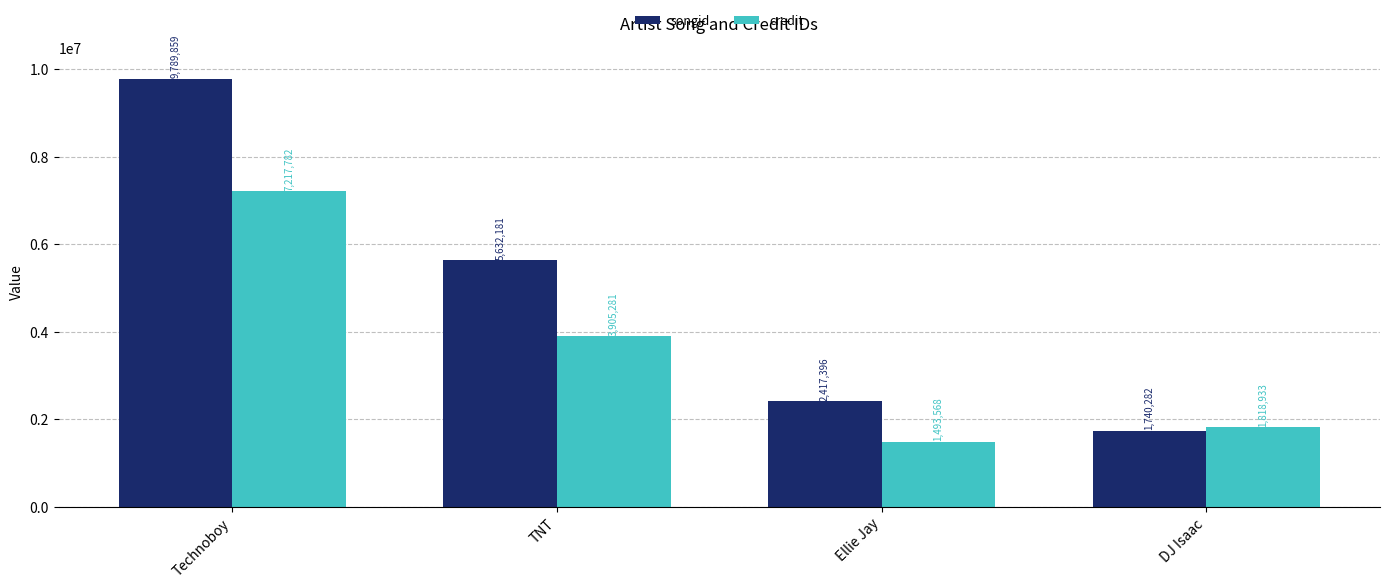

What is the label of the 3rd bar from the left?

Ellie Jay